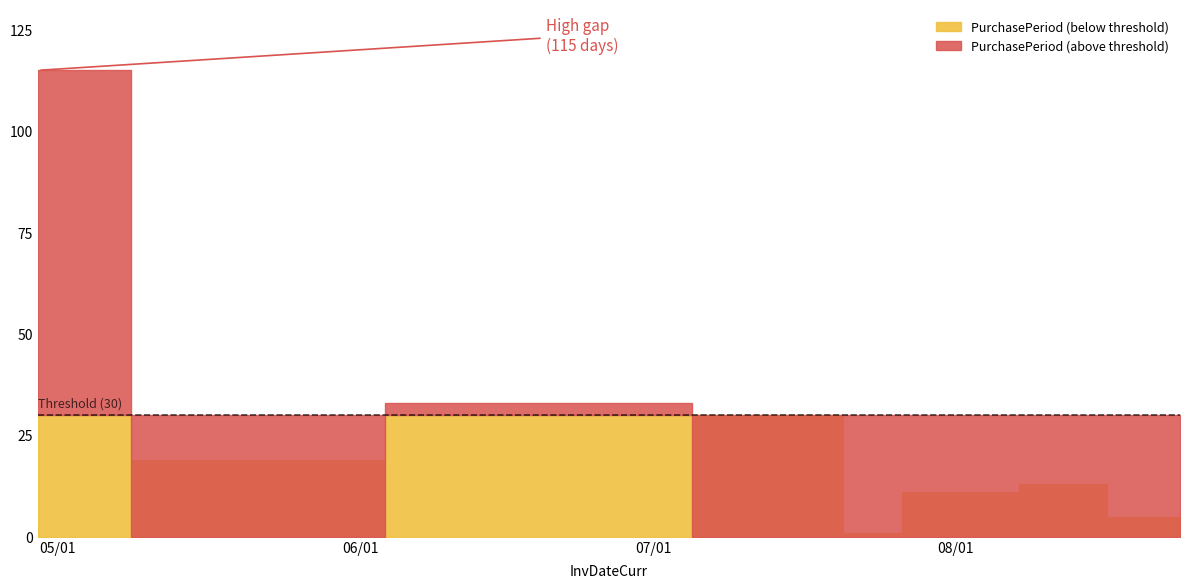

What is the sum of the values at 2017-08-14 and 2017-06-20?

46